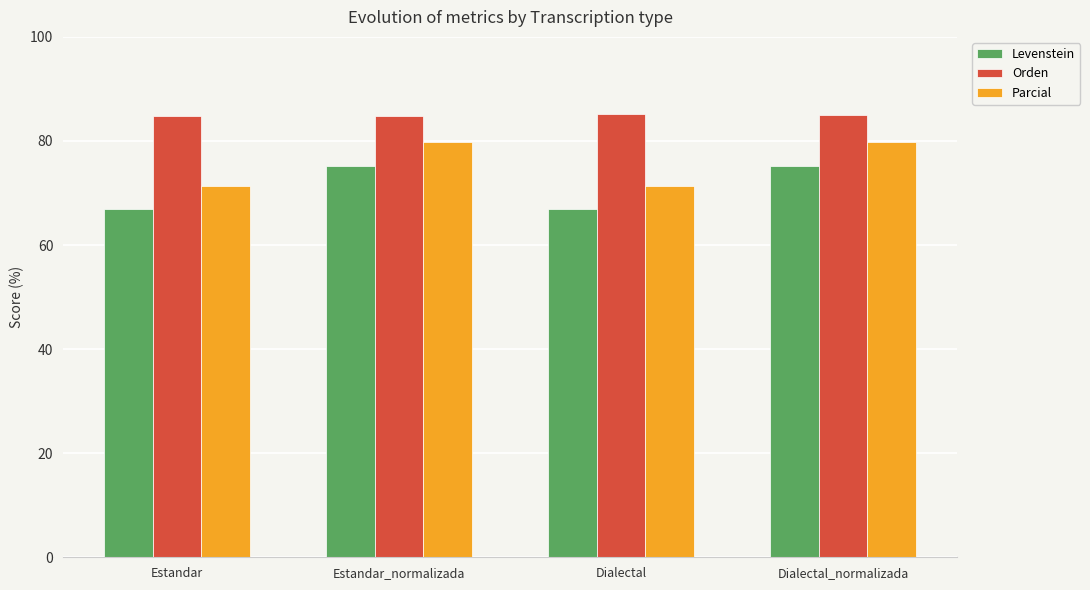

What is the label of the 3rd bar from the left?

Dialectal